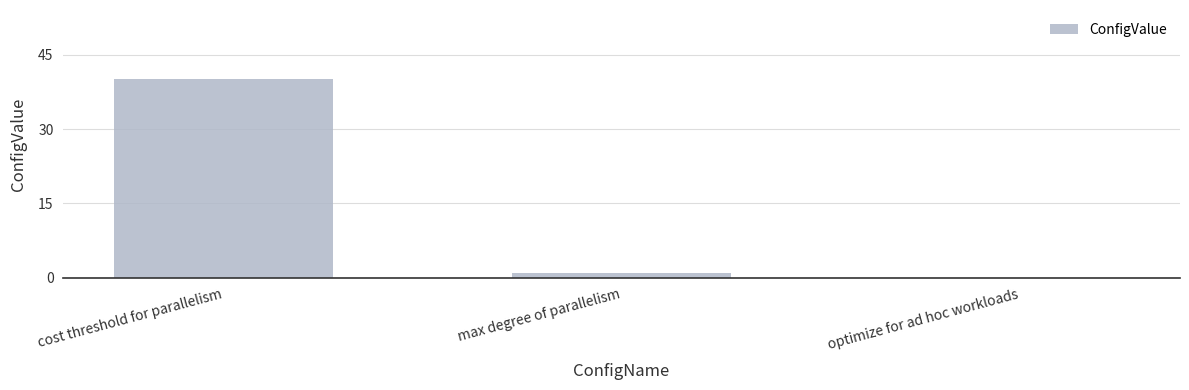

Is it true that the value at max degree of parallelism is 1?

True